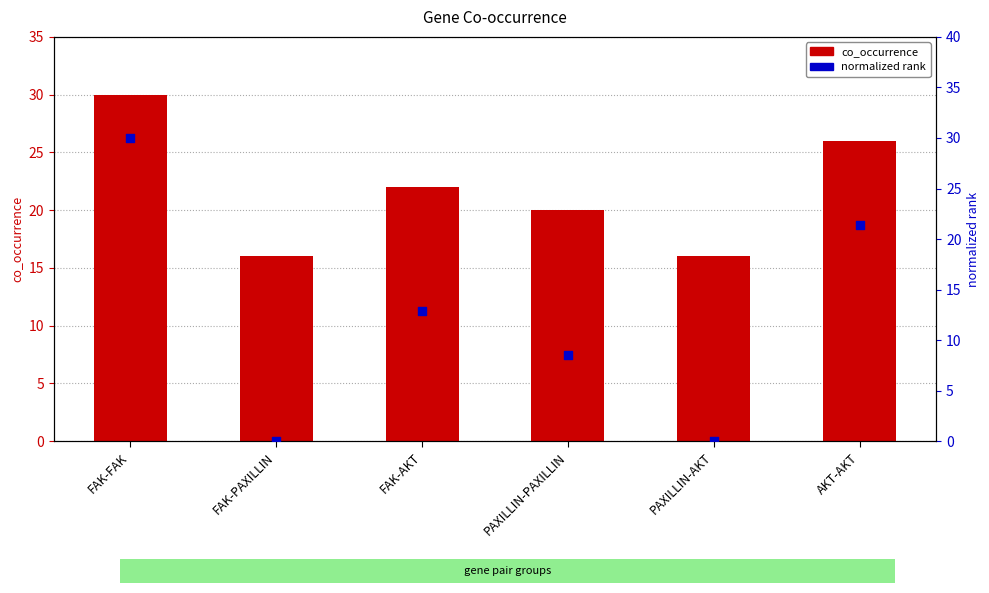

Which series contains the highest Y value?

co_occurrence